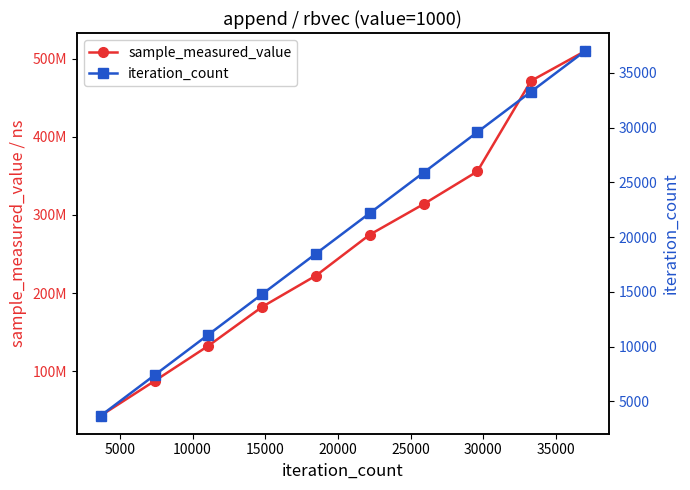

Is the value of iteration_count at 30000 greater than the value of sample_measured_value at 35000?

No